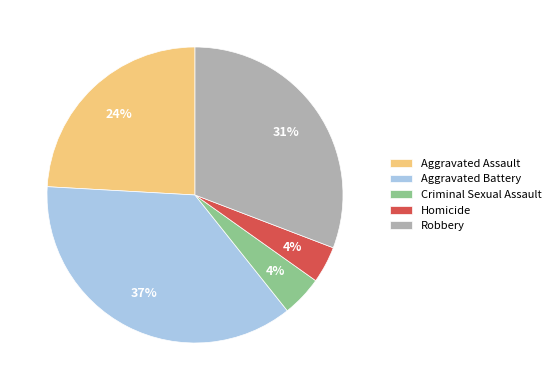

Combined, do Homicide and Aggravated Assault account for over 50%?

No